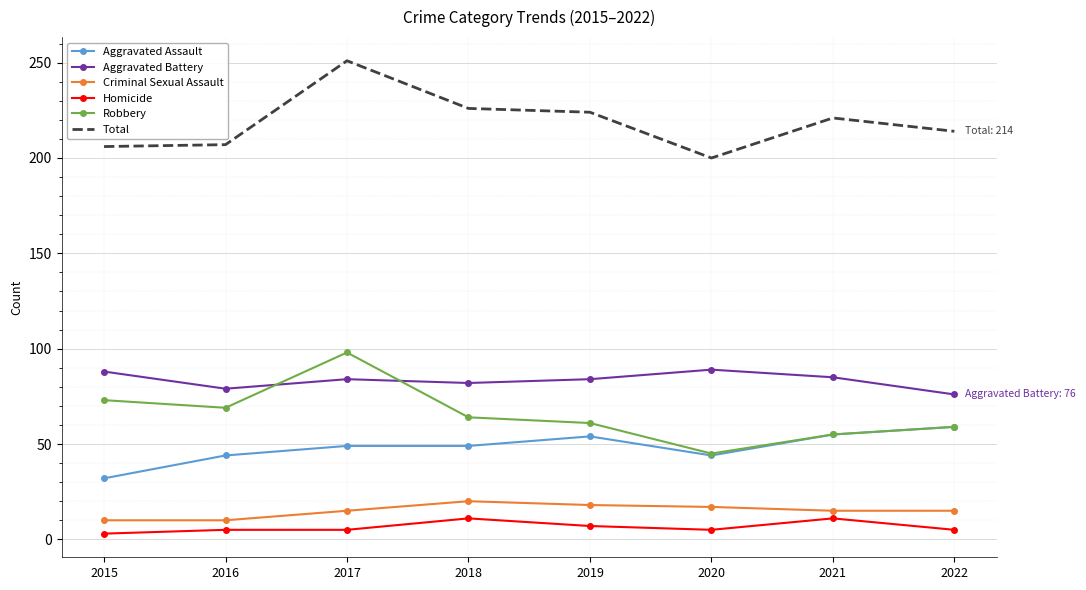

What are all the series names shown in the legend?

Aggravated Assault, Aggravated Battery, Criminal Sexual Assault, Homicide, Robbery, Total